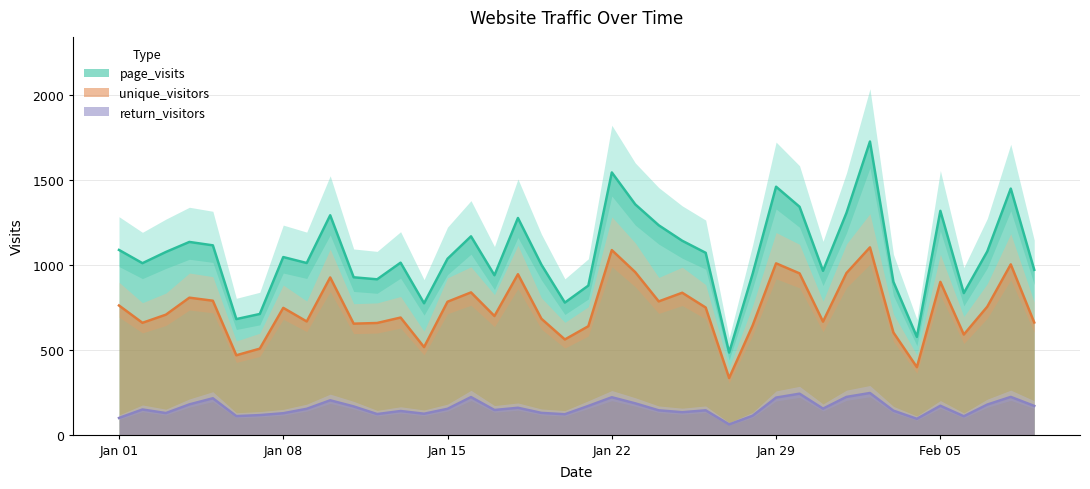

True or false: page_visits and unique_visitors intersect in this chart.

False